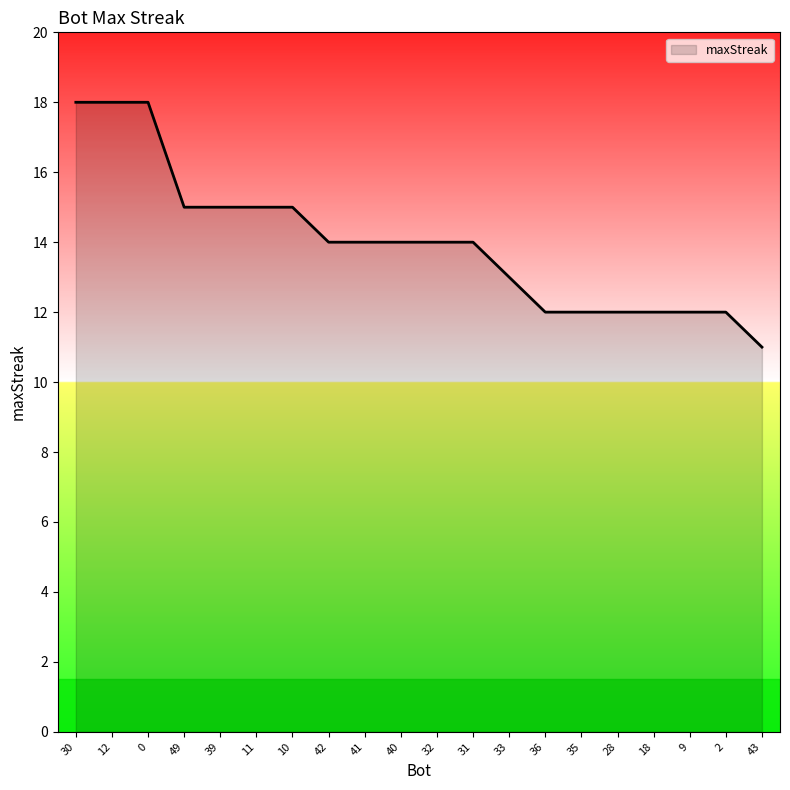

How many lines are shown in the chart?

1